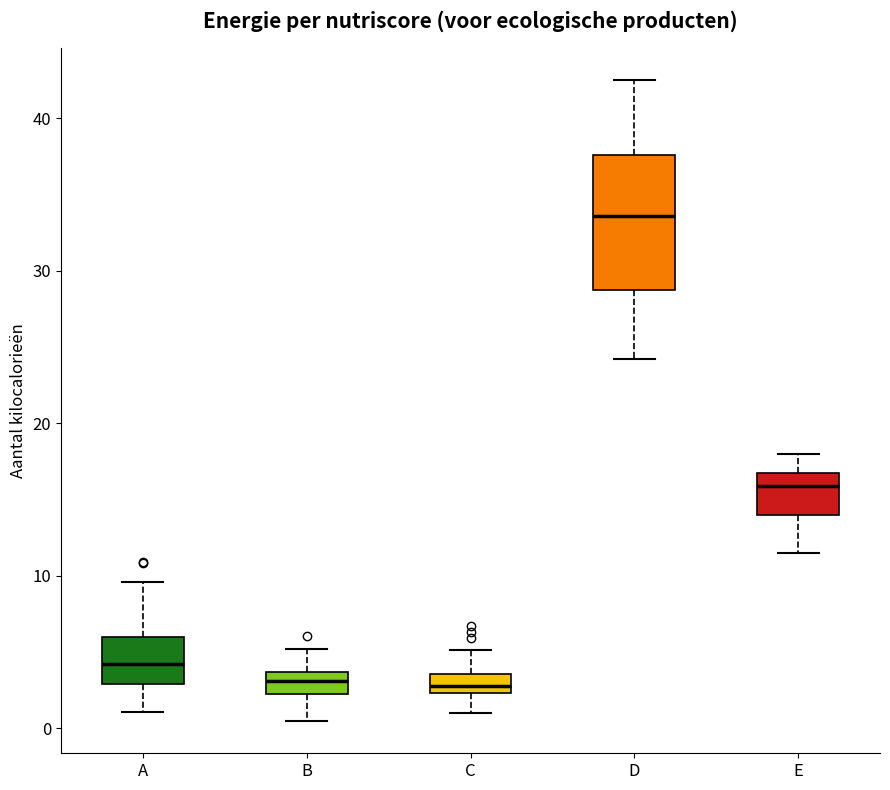

Which box is the tallest, from its lower edge to its upper edge?

D